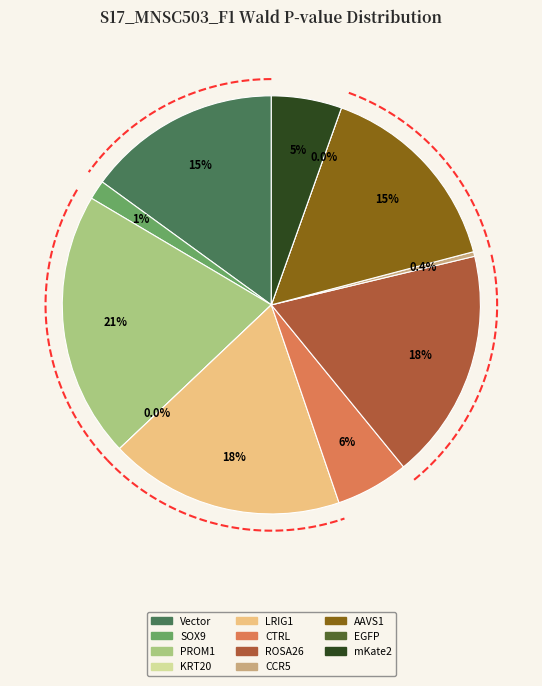

The PROM1 slice represents 21% of the pie. True or false?

True